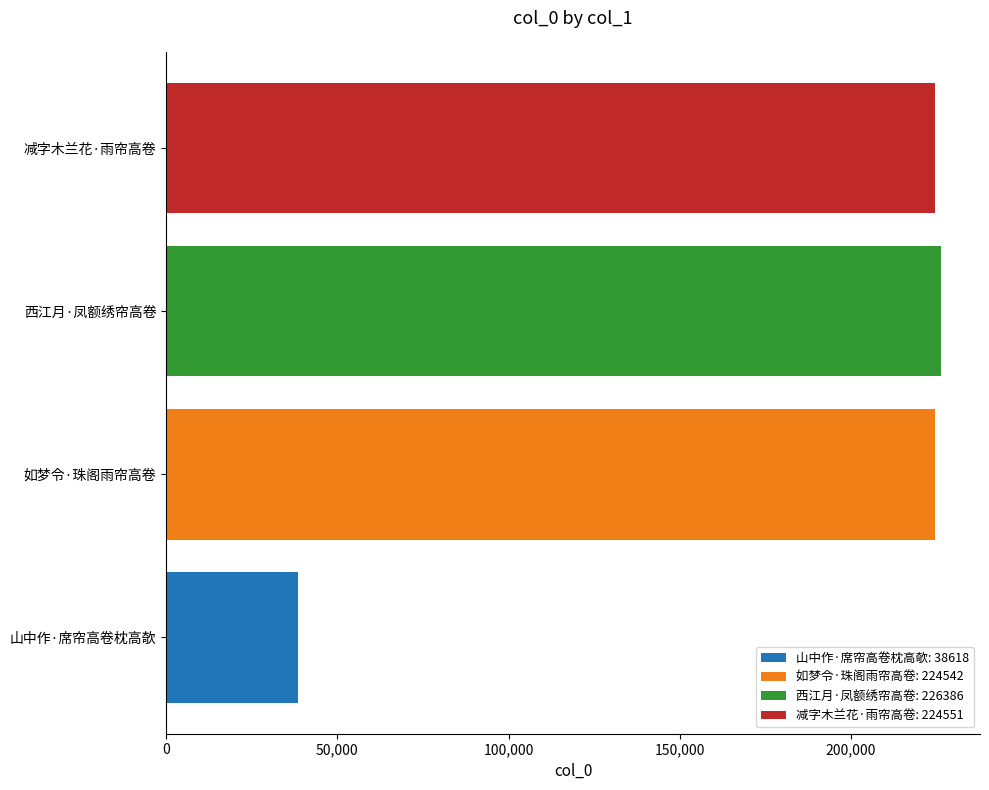

Which has a higher value, 山中作·席帘高卷枕高欹 or 西江月·凤额绣帘高卷?

西江月·凤额绣帘高卷